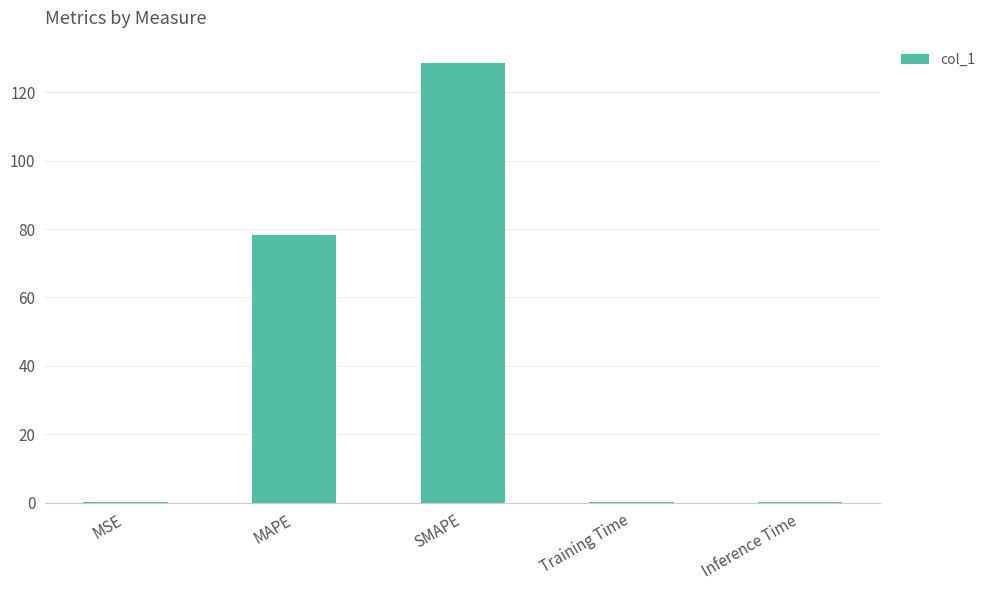

Where is the data nearest to the value 64?

MAPE